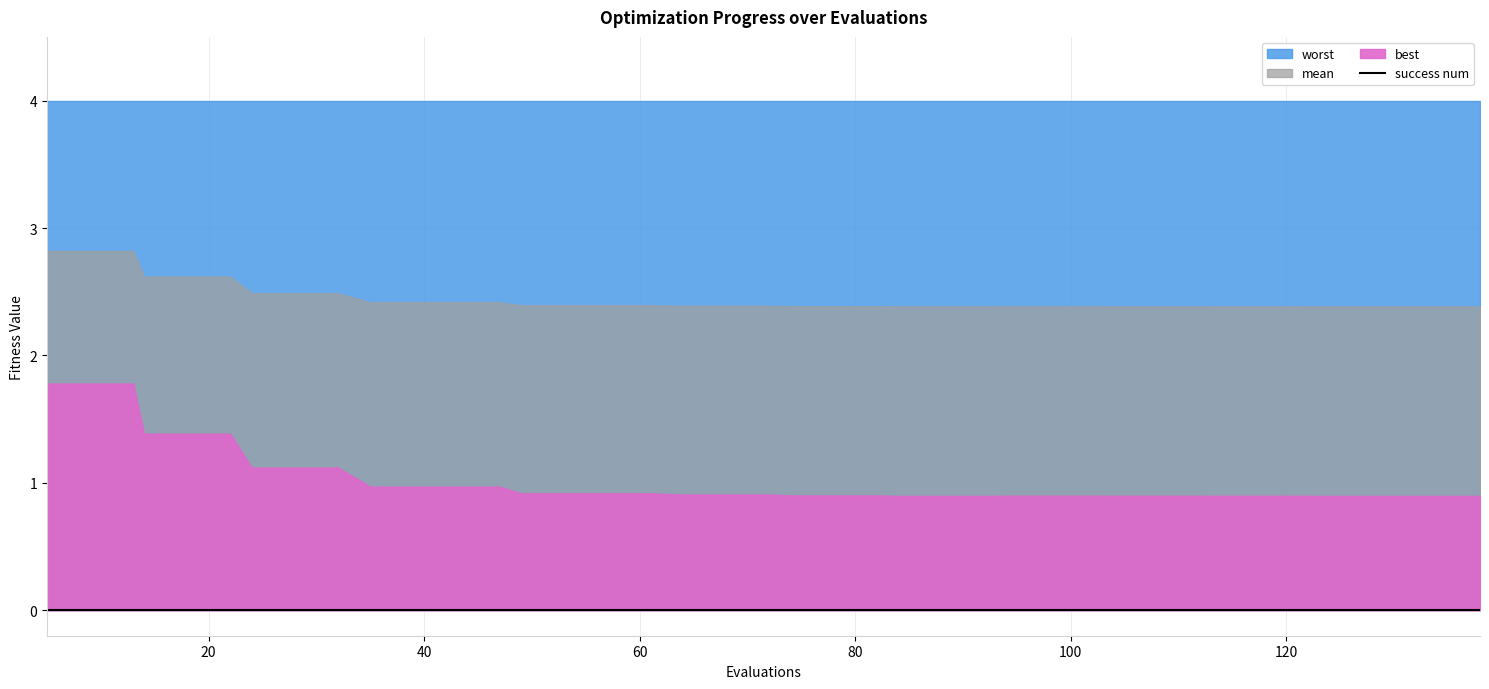

Rank the categories by worst value from highest to lowest.

5, 9, 13, 14, 18, 22, 24, 28, 32, 35, 39, 43, 47, 49, 53, 57, 61, 64, 68, 72, 74, 78, 82, 84, 88, 92, 95, 99, 103, 104, 108, 112, 113, 117, 121, 122, 126, 130, 134, 138